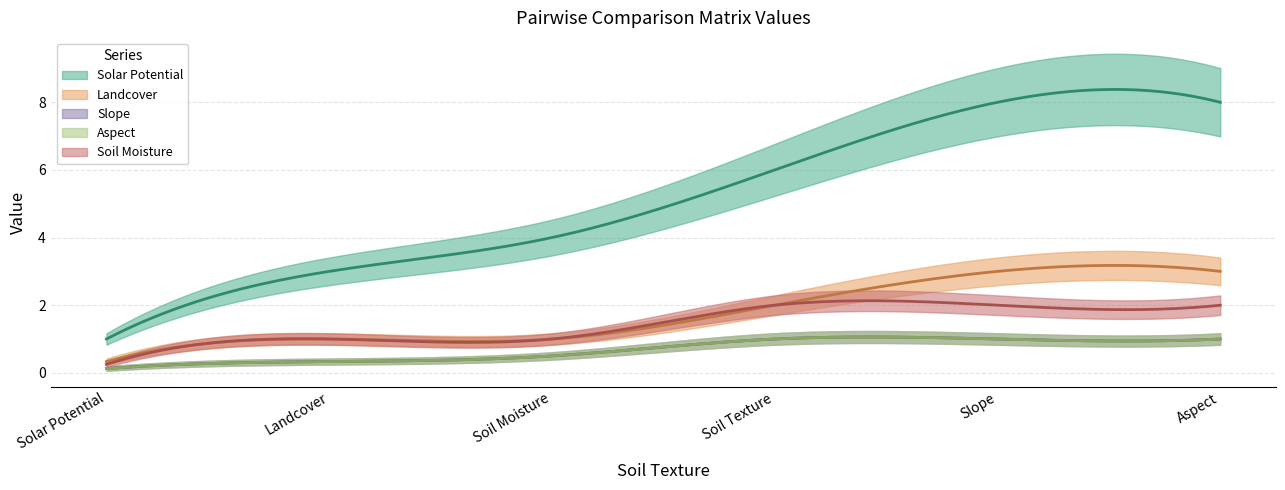

What is the average value of the Soil Moisture series?

1.4